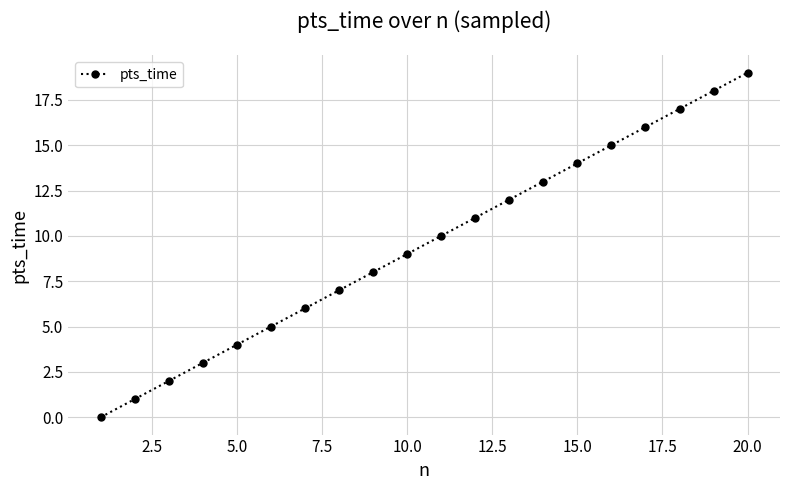

True or false: there are more than 1 points higher than both neighbors.

False